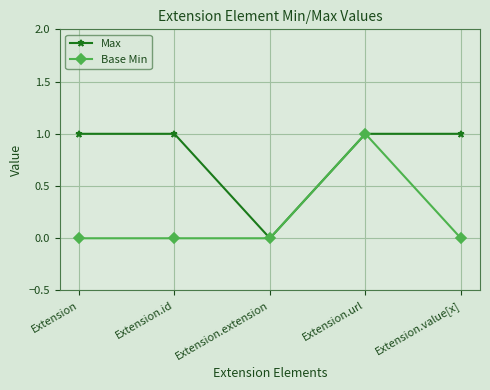

How many lines are shown in the chart?

2